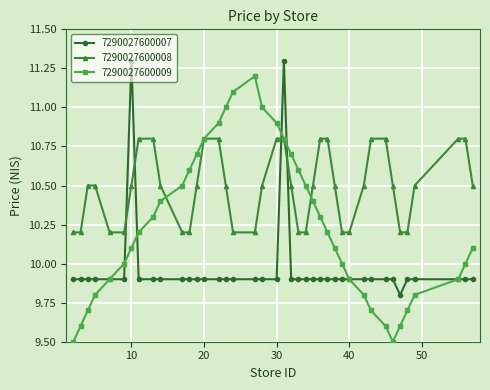

At how many categories does at least one series exceed 9?

40